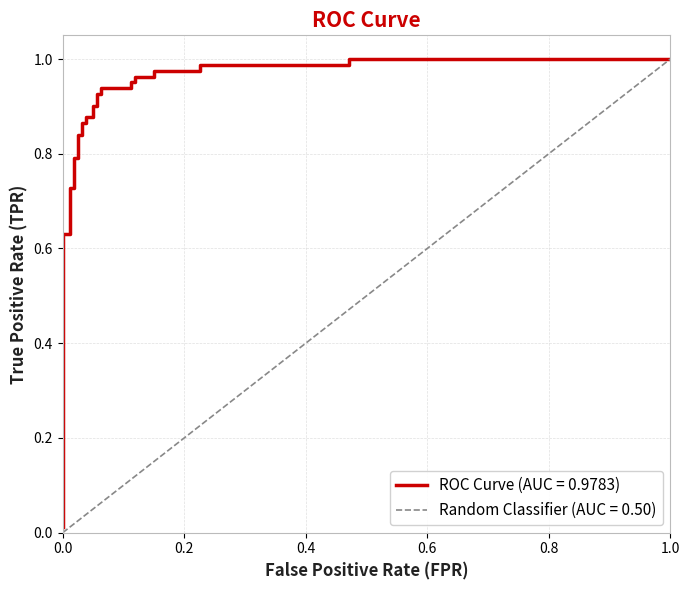

Does the chart display data point markers on the line(s)?

No